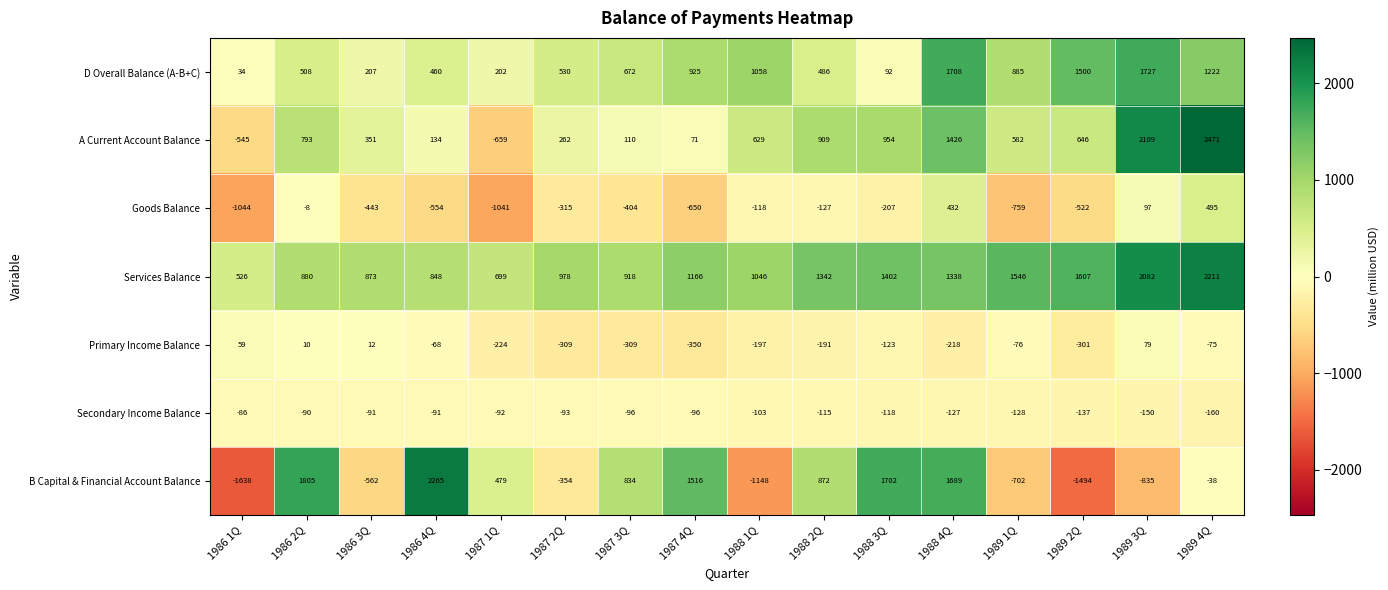

Rank the series at 1986 1Q from highest to lowest value.

Services Balance, Primary Income Balance, D Overall Balance (A-B+C), Secondary Income Balance, A Current Account Balance, Goods Balance, B Capital & Financial Account Balance